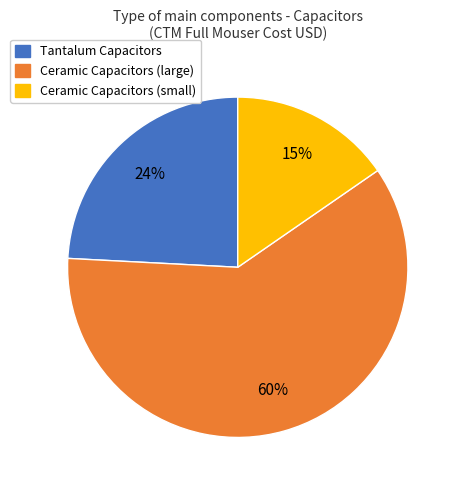

To the nearest percent, what is the difference between the largest and smallest slice percentages?

45%